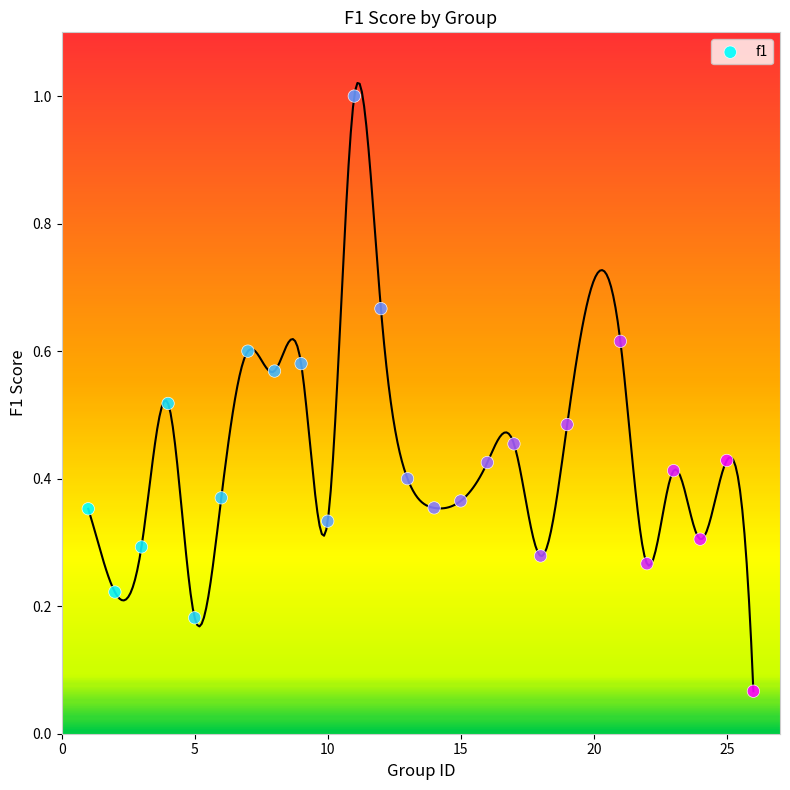

What is the range of X values (max minus min)?

25.0